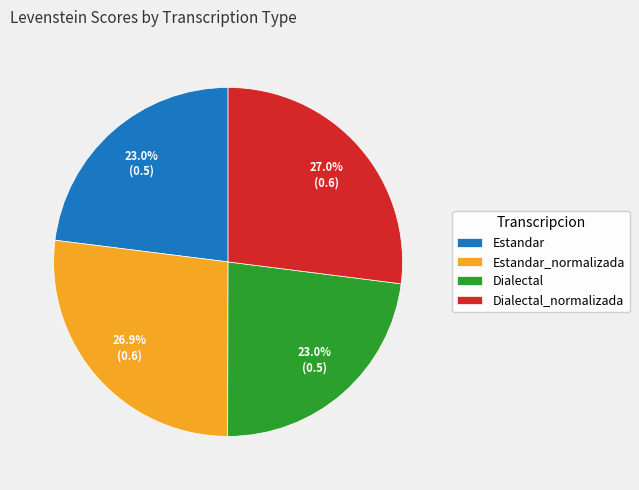

To the nearest percent, what portion does Estandar represent?

23%